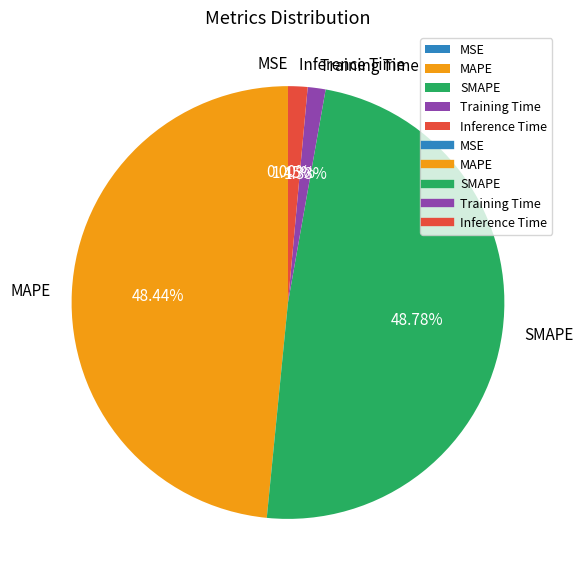

Does any single category account for the majority?

No